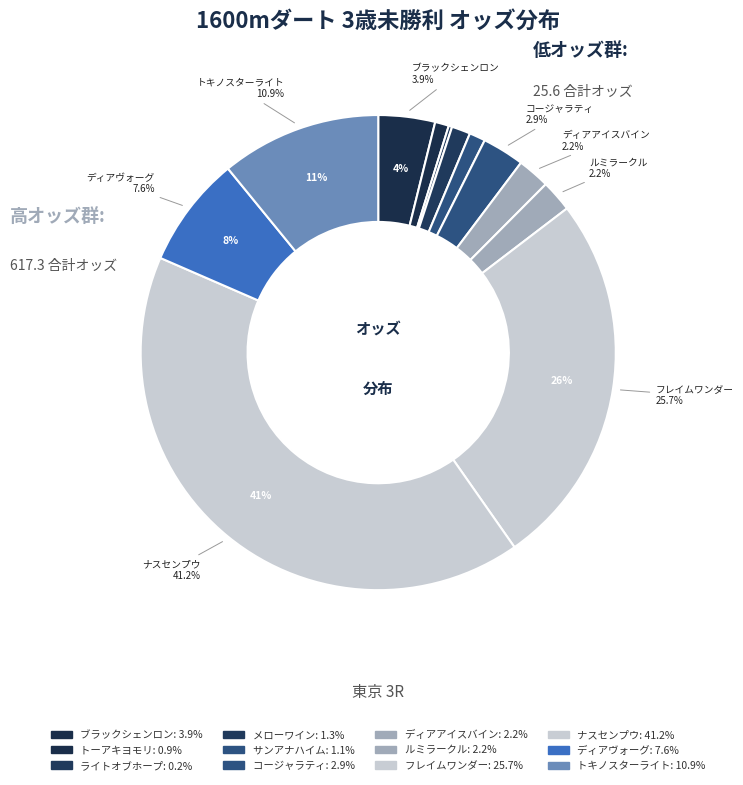

To the nearest percent, what portion does ディアアイスバイン(12) represent?

2%